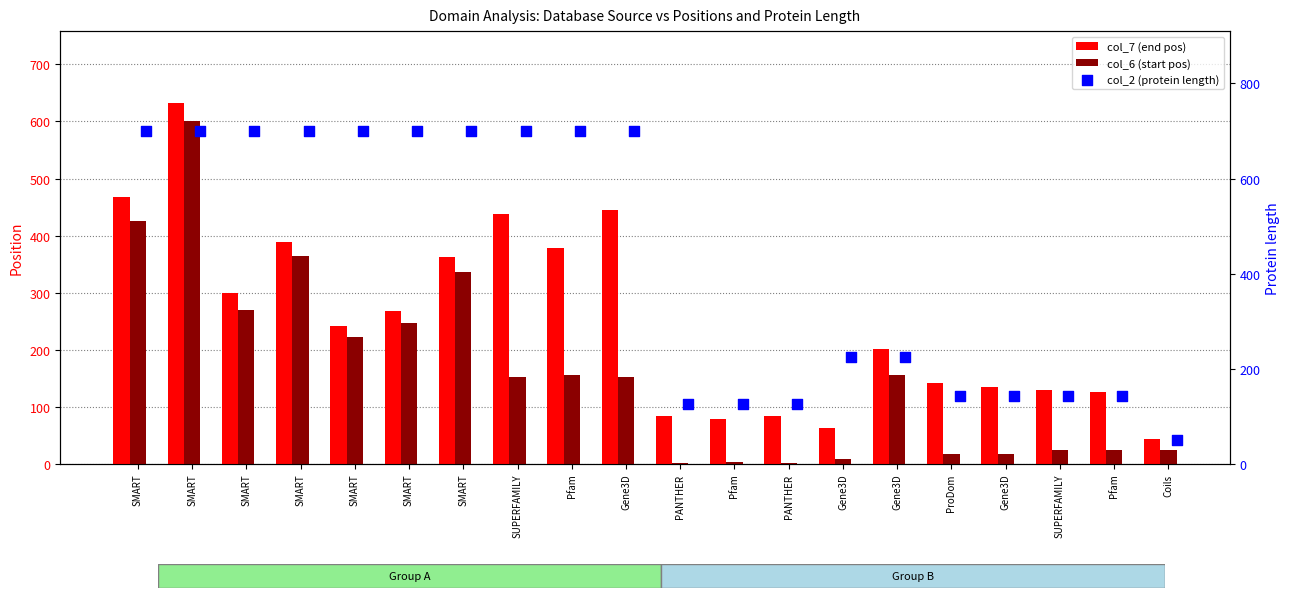

Which series contains the highest Y value?

col_2 (protein length)